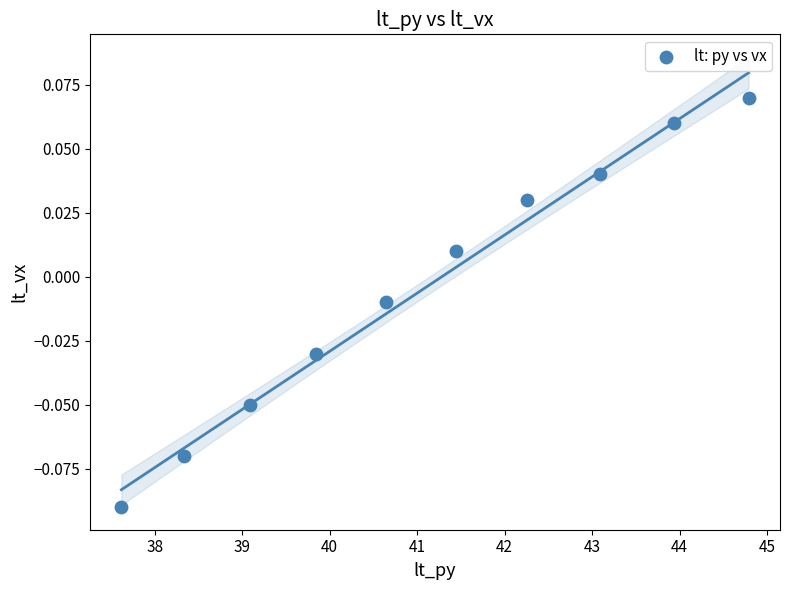

What is the average X value?

41.1